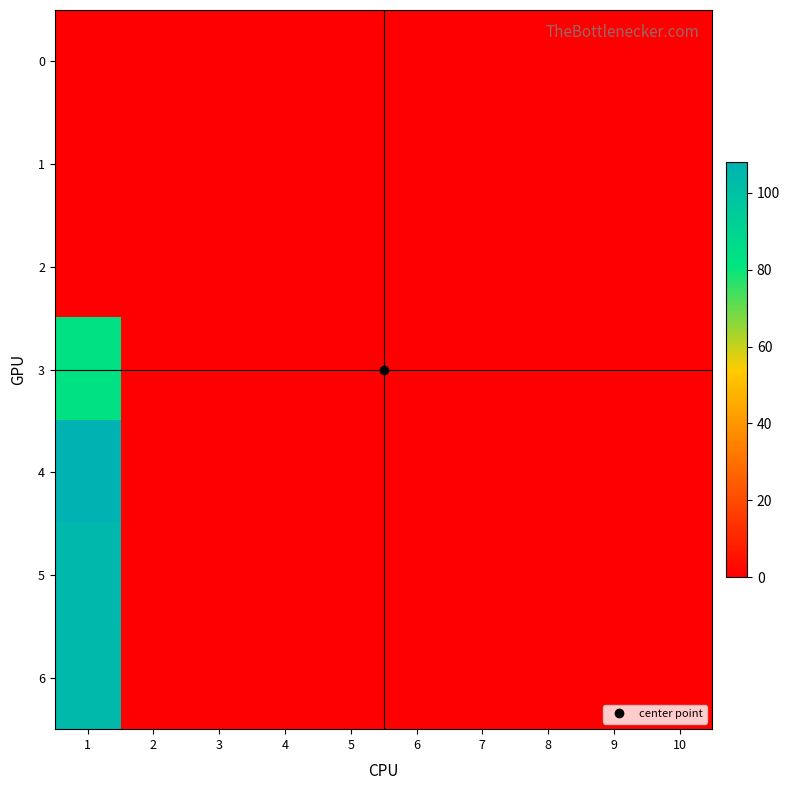

Reading left to right, list all the values displayed in this chart.

0: 1=0	2=0	3=0	4=0	5=0	6=0	7=0	8=0	9=0	10=0
1: 1=0	2=0	3=0	4=0	5=0	6=0	7=0	8=0	9=0	10=0
2: 1=0	2=0	3=0	4=0	5=0	6=0	7=0	8=0	9=0	10=0
3: 1=83	2=0	3=0	4=0	5=0	6=0	7=0	8=0	9=0	10=0
4: 1=108	2=0	3=0	4=0	5=0	6=0	7=0	8=0	9=0	10=0
5: 1=105	2=0	3=0	4=0	5=0	6=0	7=0	8=0	9=0	10=0
6: 1=104	2=0	3=0	4=0	5=0	6=0	7=0	8=0	9=0	10=0